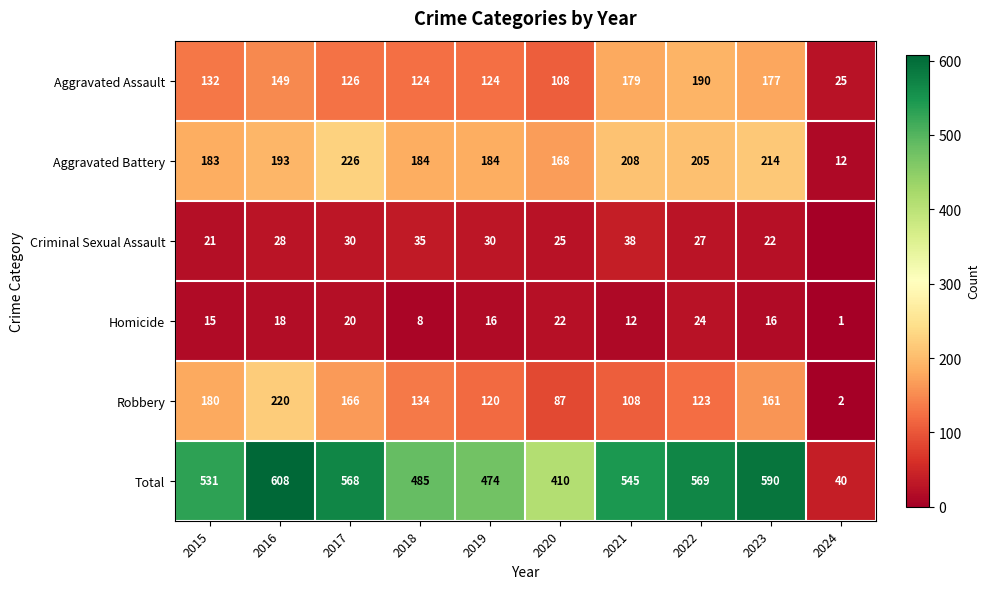

What is the difference between the Robbery values at 2019 and 2023?

41